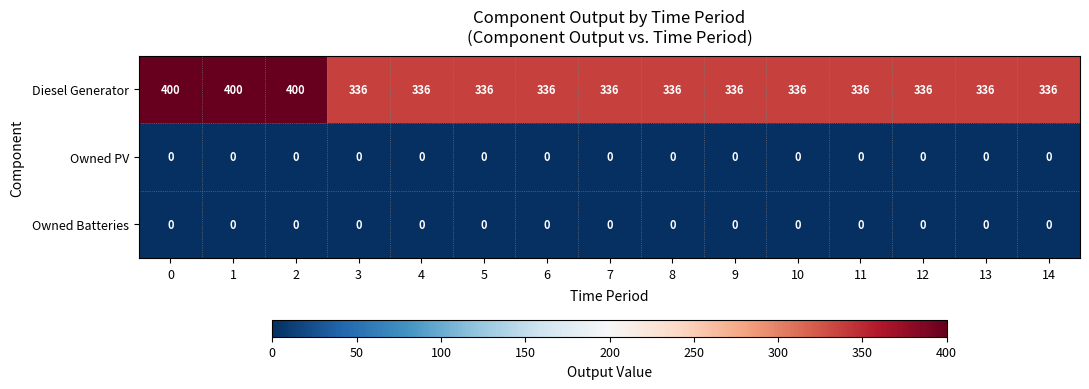

Between 2 and 10, which series saw the biggest shift?

Diesel Generator